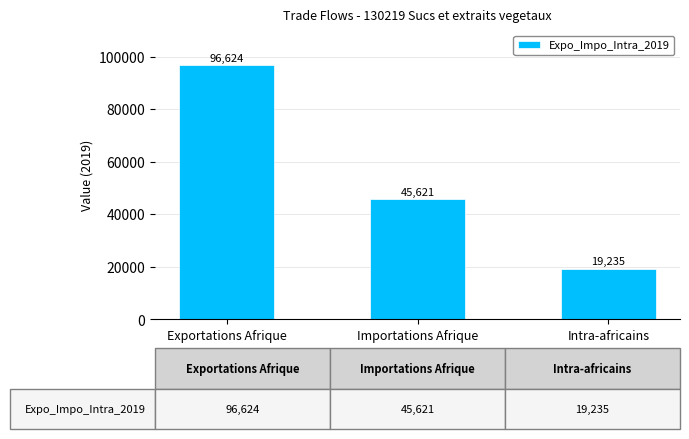

The chart shows a value of 137668 at Exportations Afrique. True or false?

False